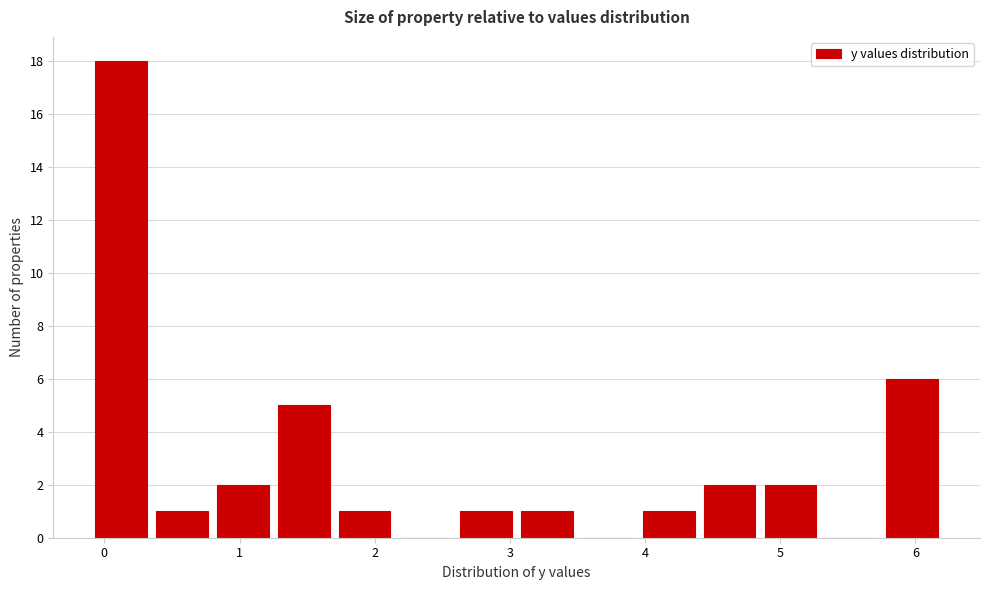

Reading left to right, list every bar in this chart as the range it spans on the x-axis followed by its height. Neither the bar edges nor the heights are printed on the chart, so give them approximately, as read against the axes.

-0.10 to 0.35: 18
0.35 to 0.80: 1
0.80 to 1.25: 2
1.25 to 1.70: 5
1.70 to 2.15: 1
2.15 to 2.60: 0
2.60 to 3.05: 1
3.05 to 3.50: 1
3.50 to 3.95: 0
3.95 to 4.40: 1
4.40 to 4.85: 2
4.85 to 5.30: 2
5.30 to 5.75: 0
5.75 to 6.20: 6